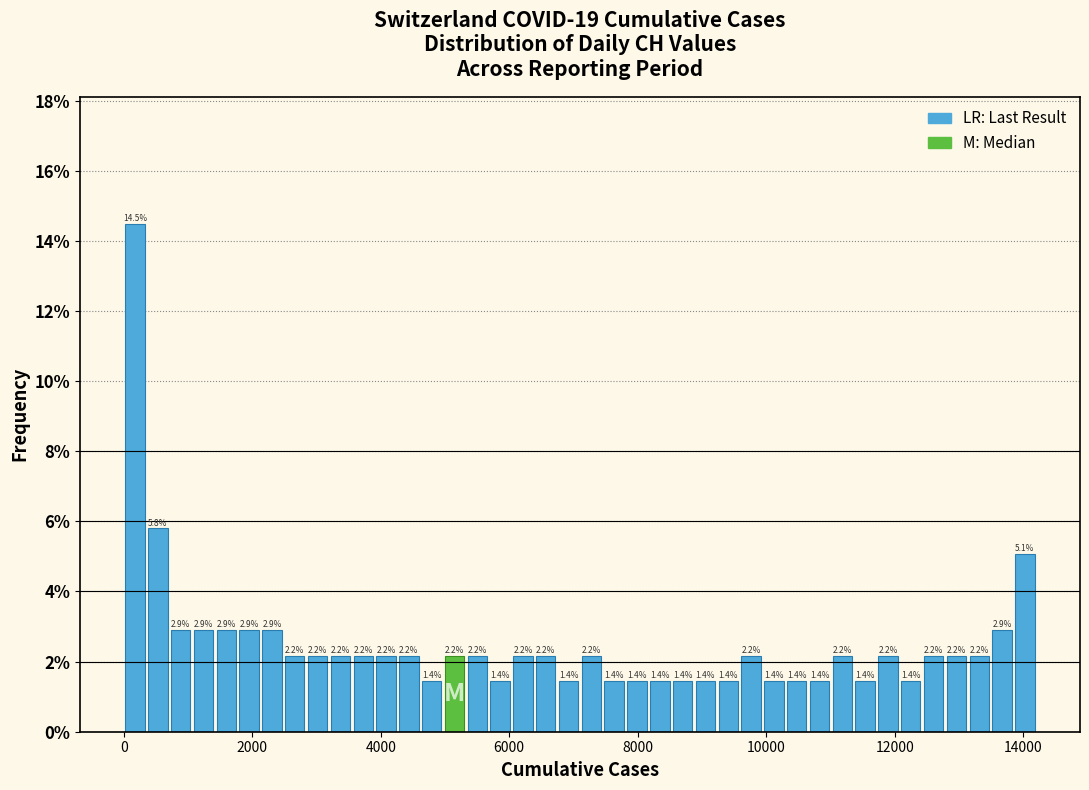

Around what value on the x-axis is the tallest bar? Give the approximate position of its centre, as read against the axis.

200